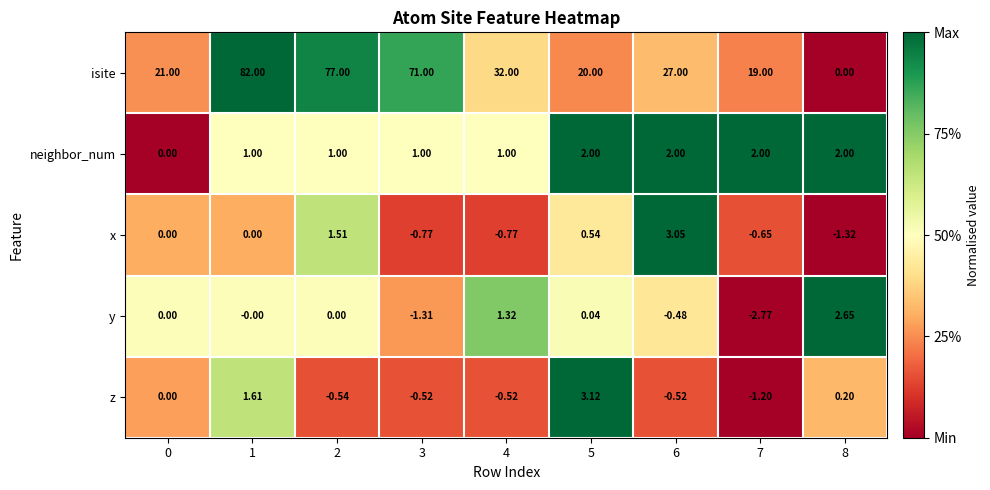

At how many categories does at least one series exceed 0?

9